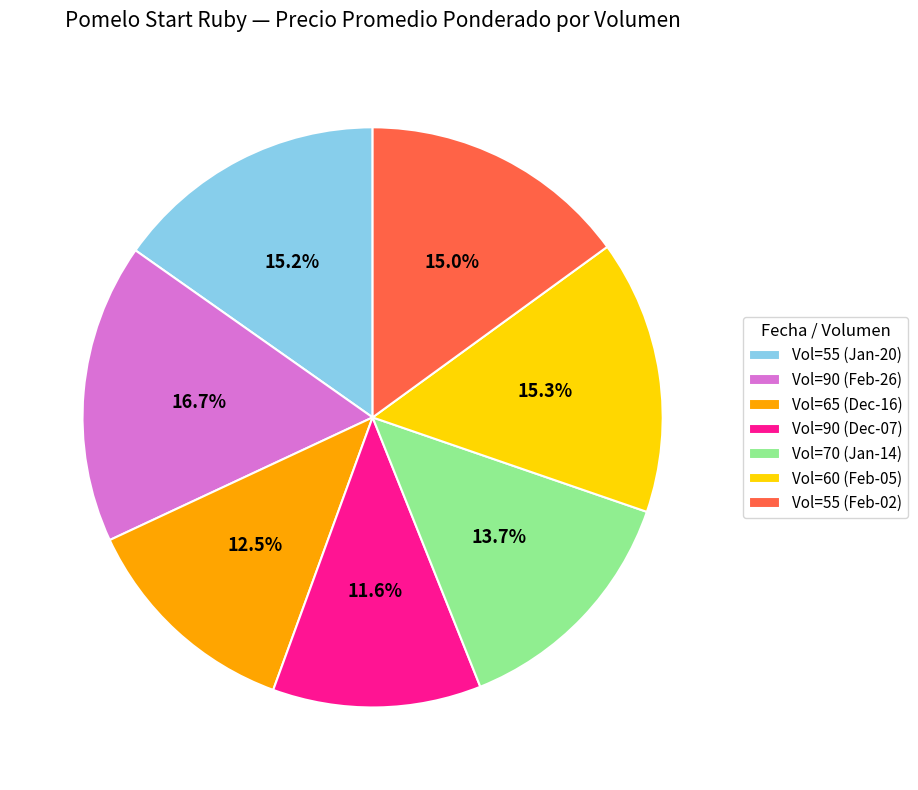

Is Vol=70 (Jan-14) the majority of the pie?

No